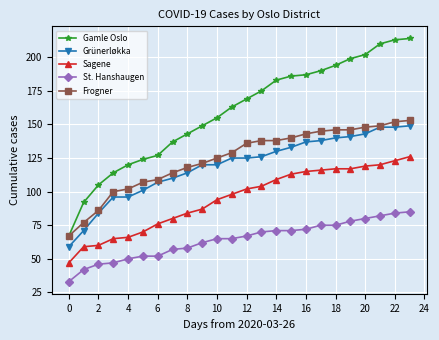

Reading left to right, extract all data points from this chart.

Gamle Oslo: 67	92	105	114	120	124	127	137	143	149	155	163	169	175	183	186	187	190	194	199	202	210	213	214
Grünerløkka: 59	71	84	96	96	101	107	110	114	120	120	125	125	126	130	133	137	138	140	141	143	148	148	149
Sagene: 47	59	60	65	66	70	76	80	84	87	94	98	102	104	109	113	115	116	117	117	119	120	123	126
St. Hanshaugen: 33	42	46	47	50	52	52	57	58	62	65	65	67	70	71	71	72	75	75	78	80	82	84	85
Frogner: 67	77	86	100	102	107	109	114	118	121	125	129	136	138	138	140	143	145	146	146	148	149	152	153